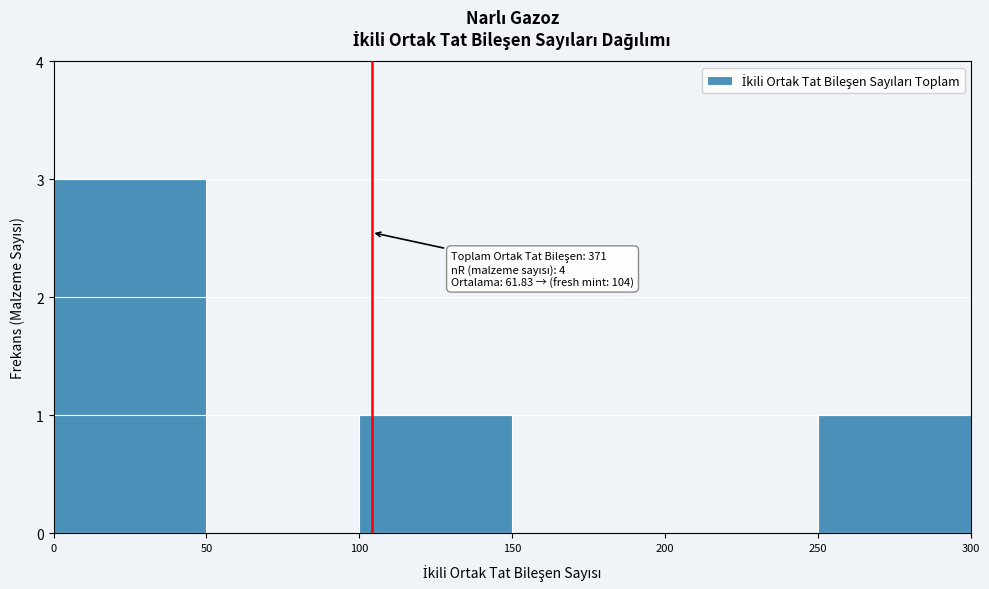

Over which range of the x-axis is the bar tallest?

0 to 50